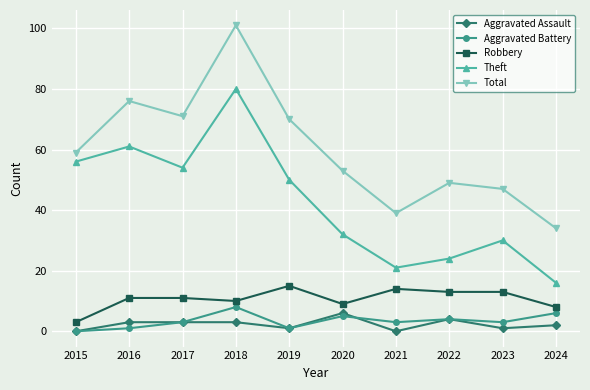

What is the total value across all series at 2022?

94